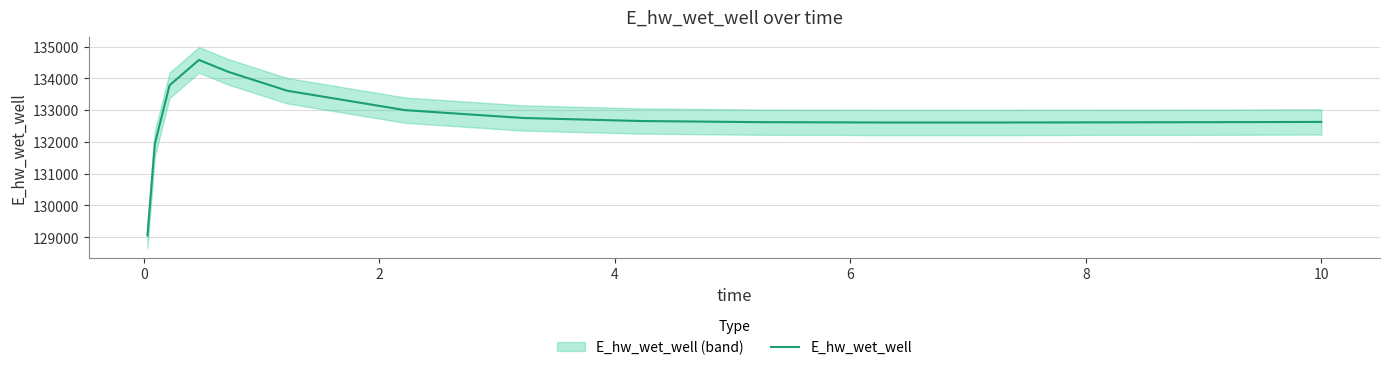

What is the minimum value for E_hw_wet_well?

129053.2